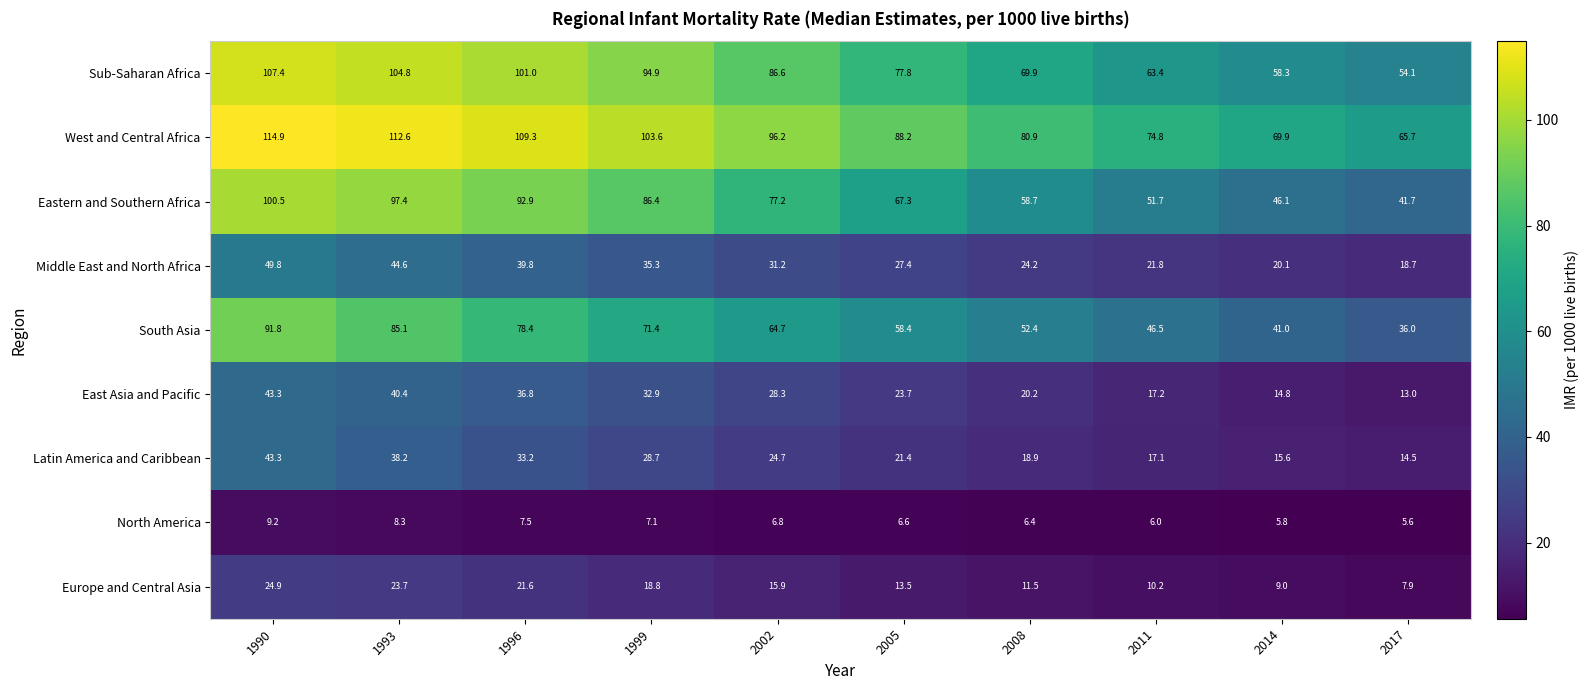

Which series has the largest total across all categories?

West and Central Africa